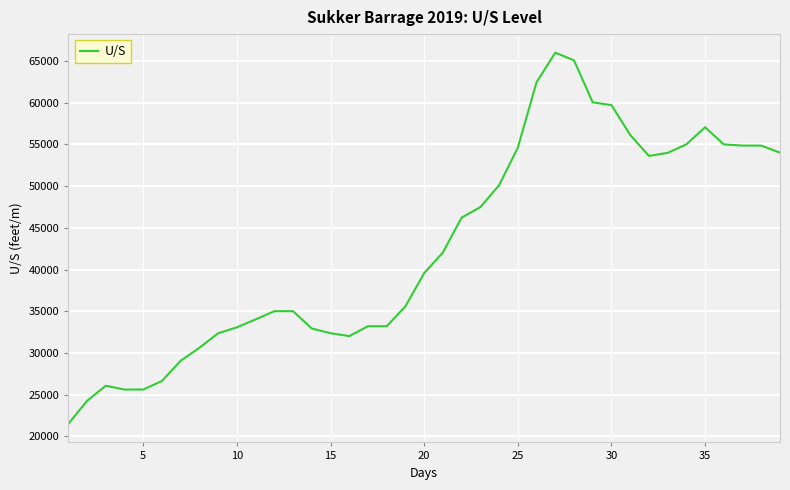

Count the number of categories in the chart.

39